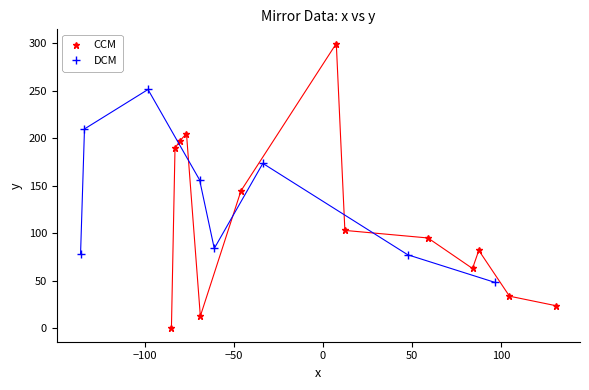

Reading right to left, transcribe all the data shown in this chart.

x: 20=7.5	19=12.3	18=-136.0	17=-33.7	16=-46.0	15=-69.2	14=-76.6	13=-80.4	12=-83.0	11=-98.1	10=-133.8	9=-68.8	8=-85.0	7=-61.0	6=130.8	5=104.6	4=96.5	3=83.9	2=87.4	1=58.9	0=47.6
y: 20=299.9	19=103.2	18=78.5	17=173.8	16=144.9	15=156.4	14=205.2	13=197.3	12=189.6	11=251.5	10=210.0	9=13.0	8=1.0	7=84.3	6=23.9	5=34.0	4=48.5	3=63.2	2=82.2	1=95.3	0=77.6